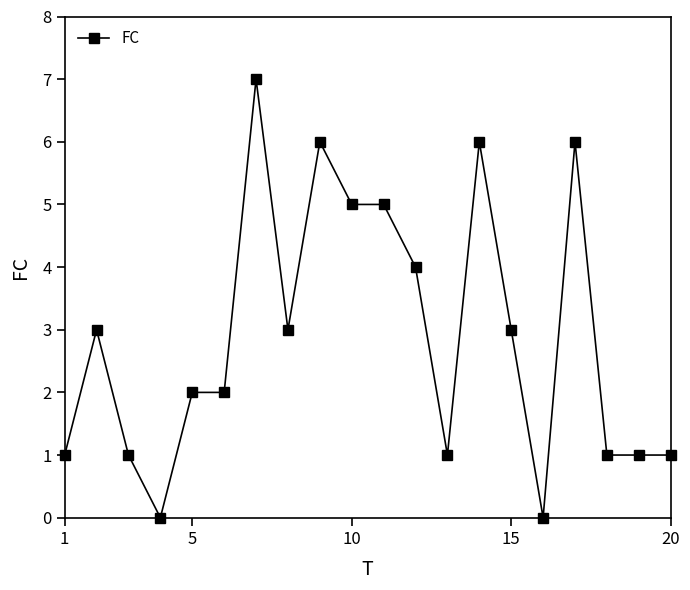

What is the value of the 12th point from the left?

4